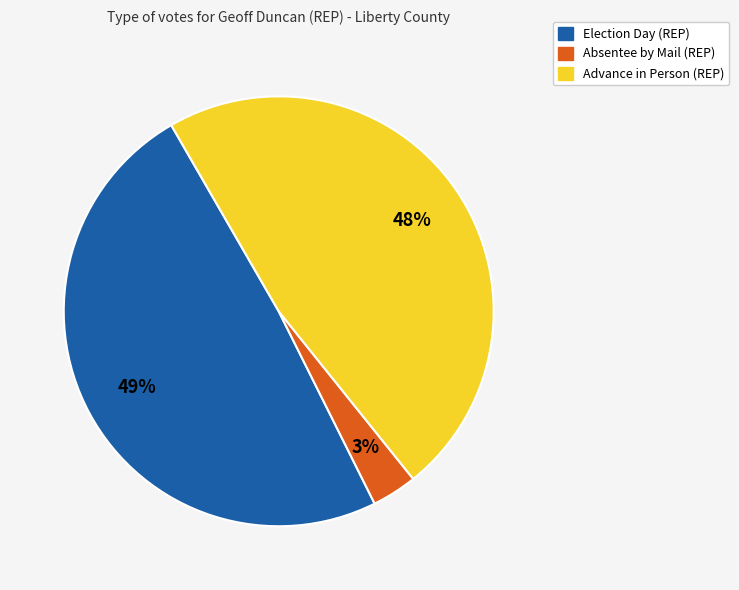

Count the number of slices in the pie.

3